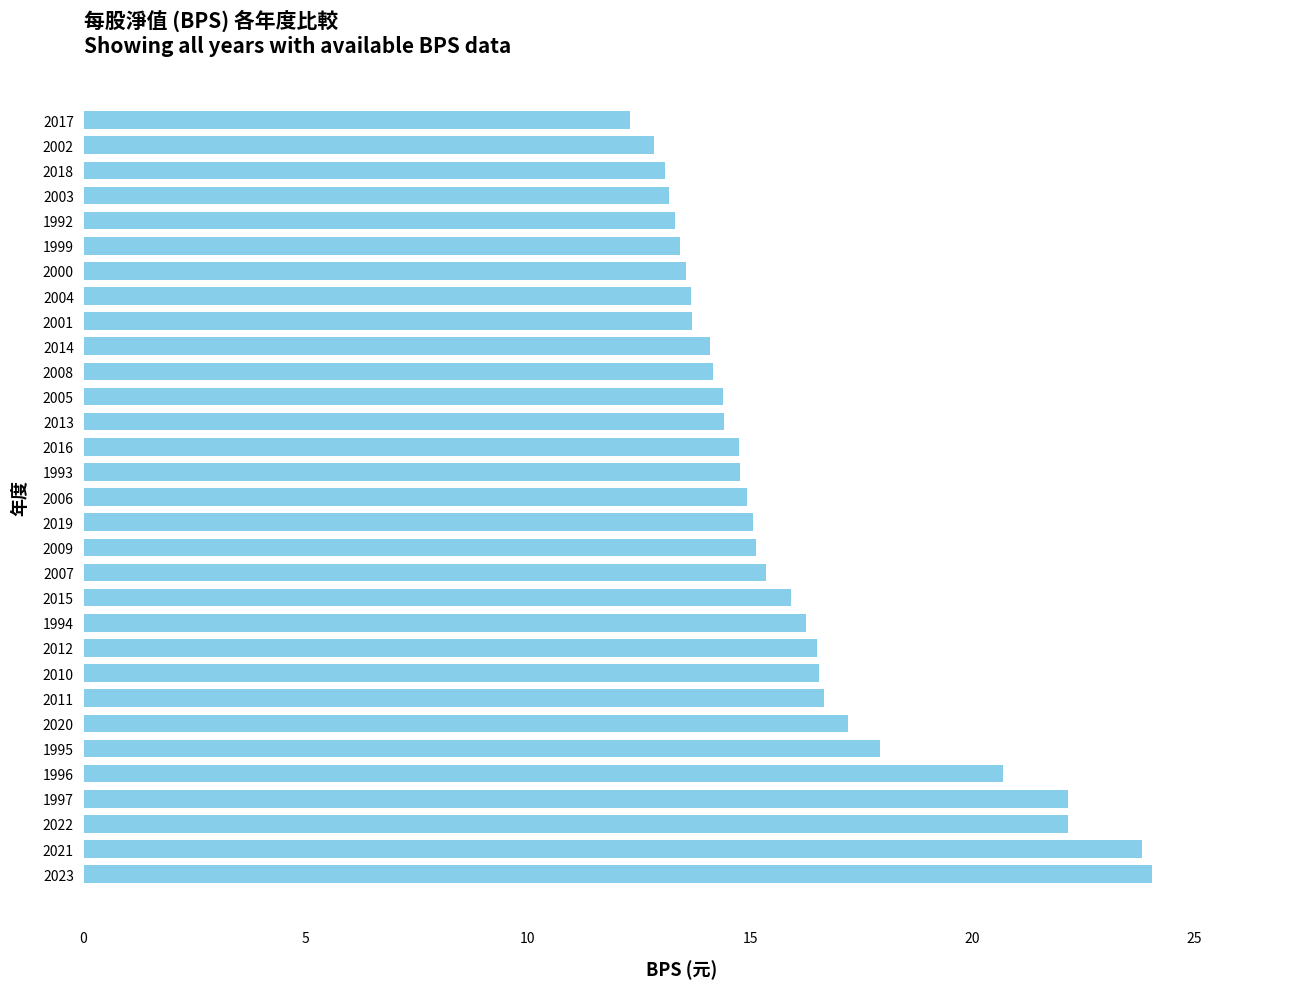

Is it true that the value at 1993 is 22.7?

False